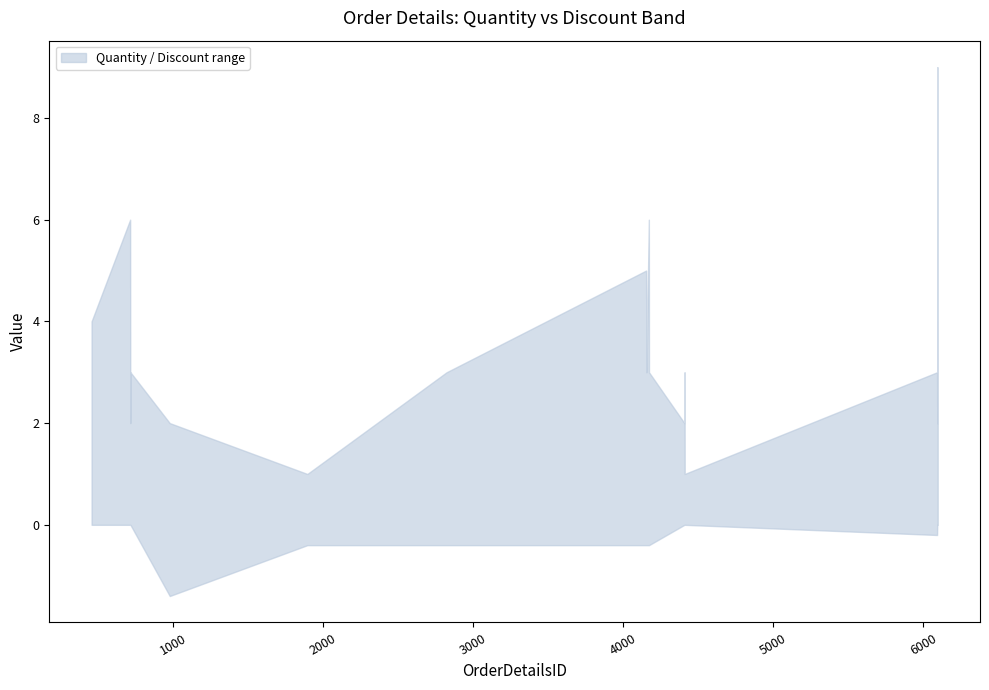

Which series changed the most between 1894 and 6093?

upper